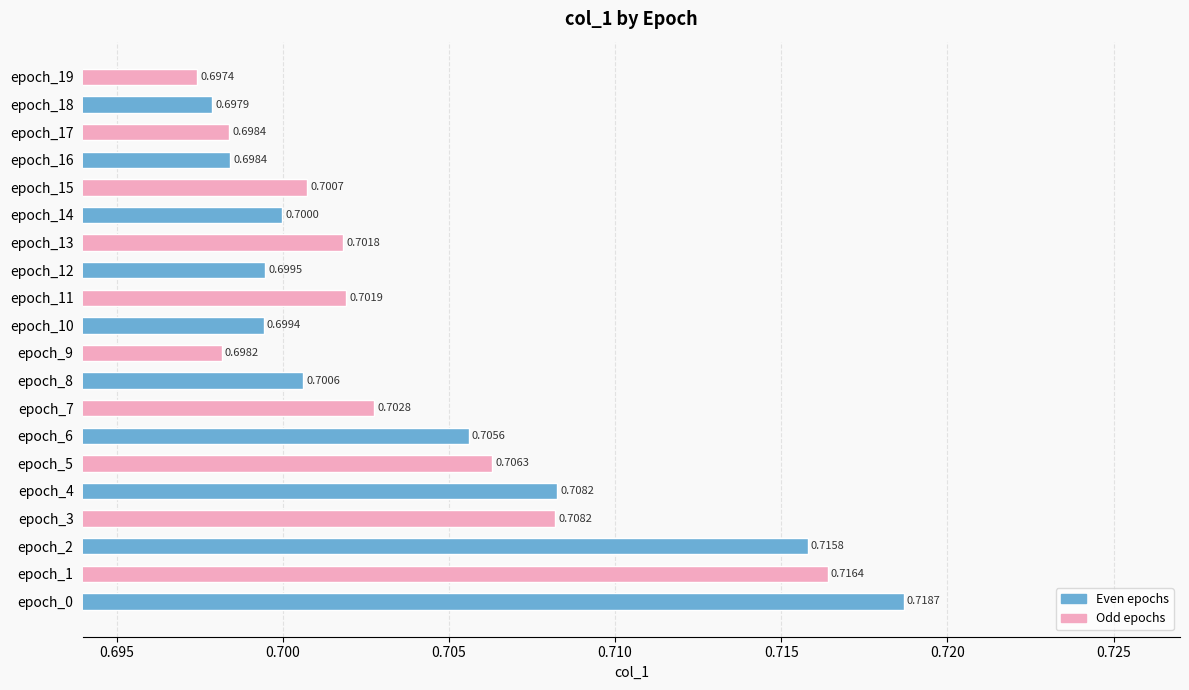

What is the maximum value shown in the chart?

0.7